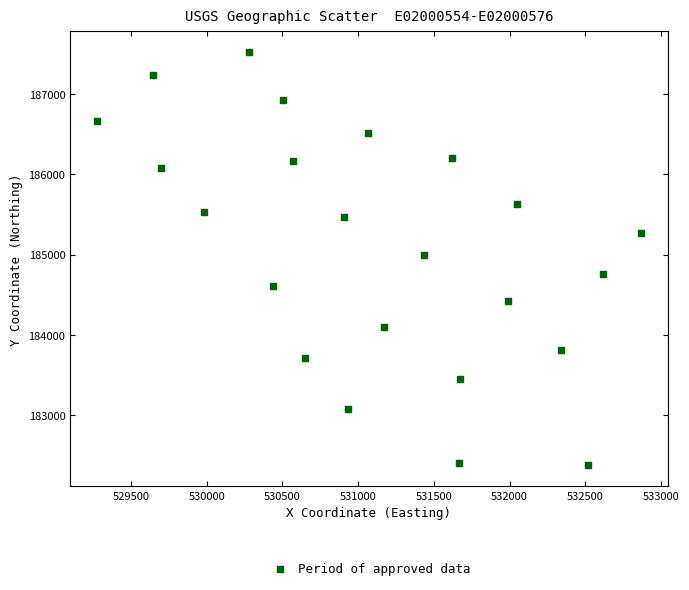

What is the range of X values (max minus min)?

3586.6